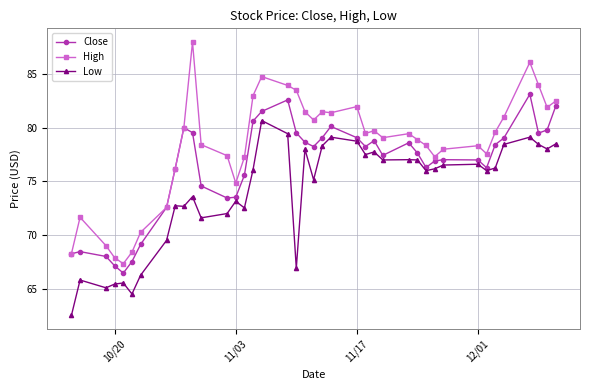

Which series has the widest spread of values?

High